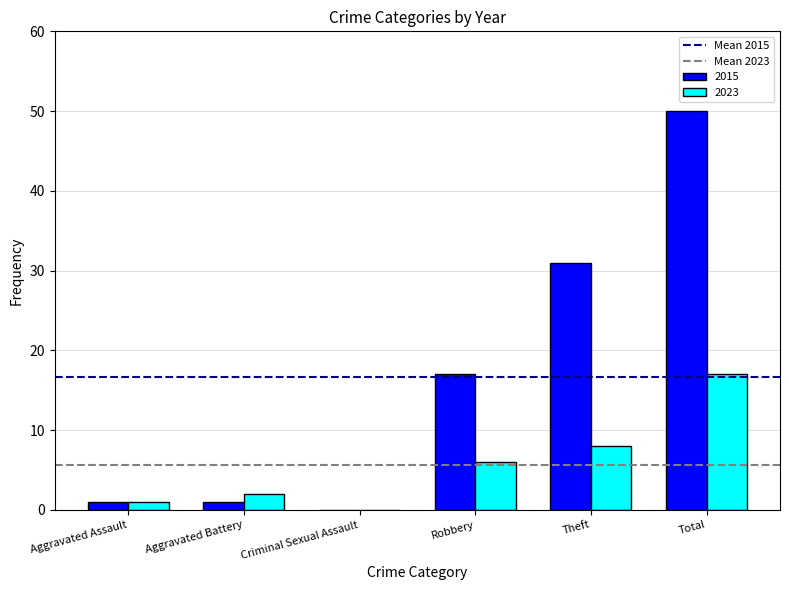

What value does the 2015 series have at Total, to the nearest 10?

50